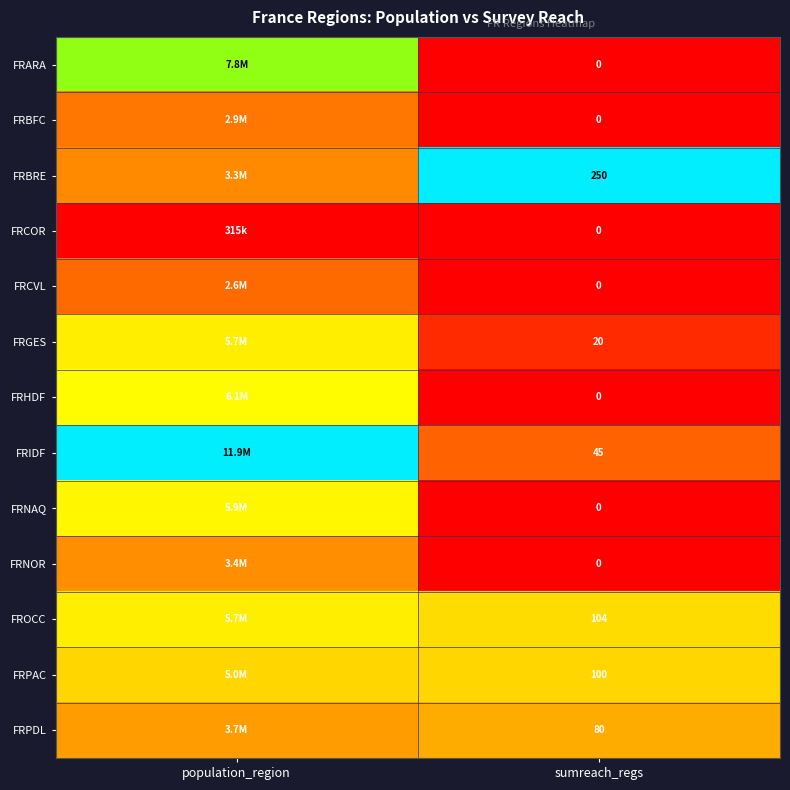

Which series changed the most between population_region and sumreach_regs?

FRIDF